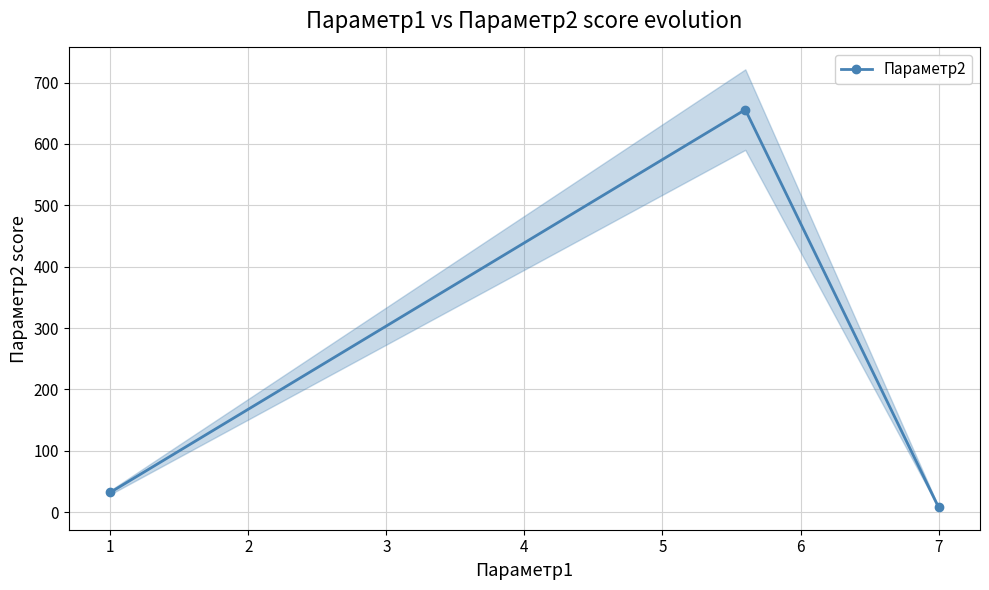

How many data points are above 32?

1